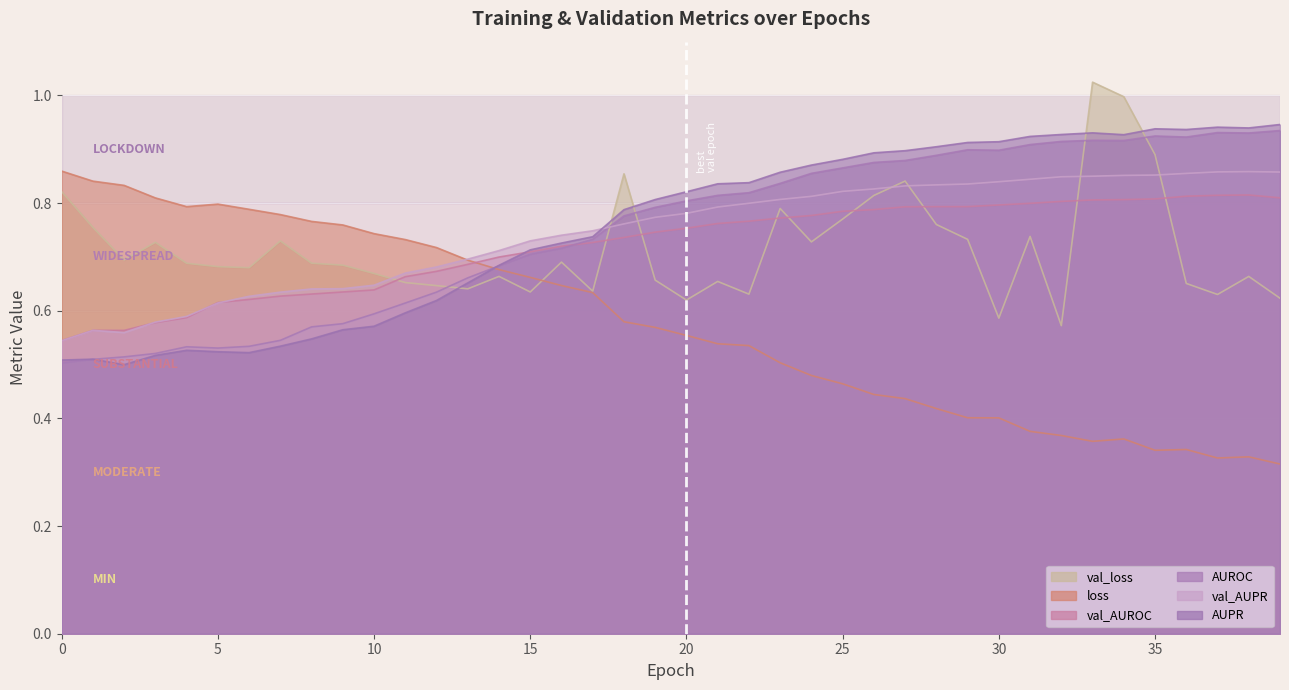

The val_AUPR series shows 0.9 at 36. True or false?

True